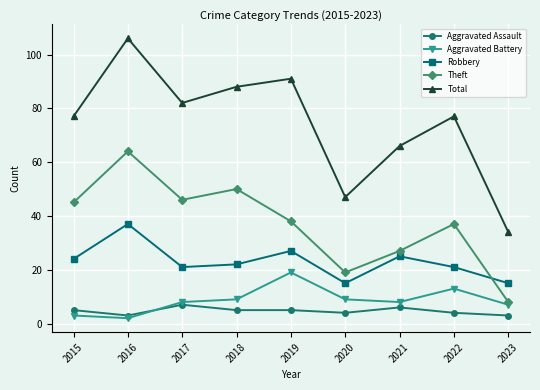

Which category has the highest value in the Theft series?

2016